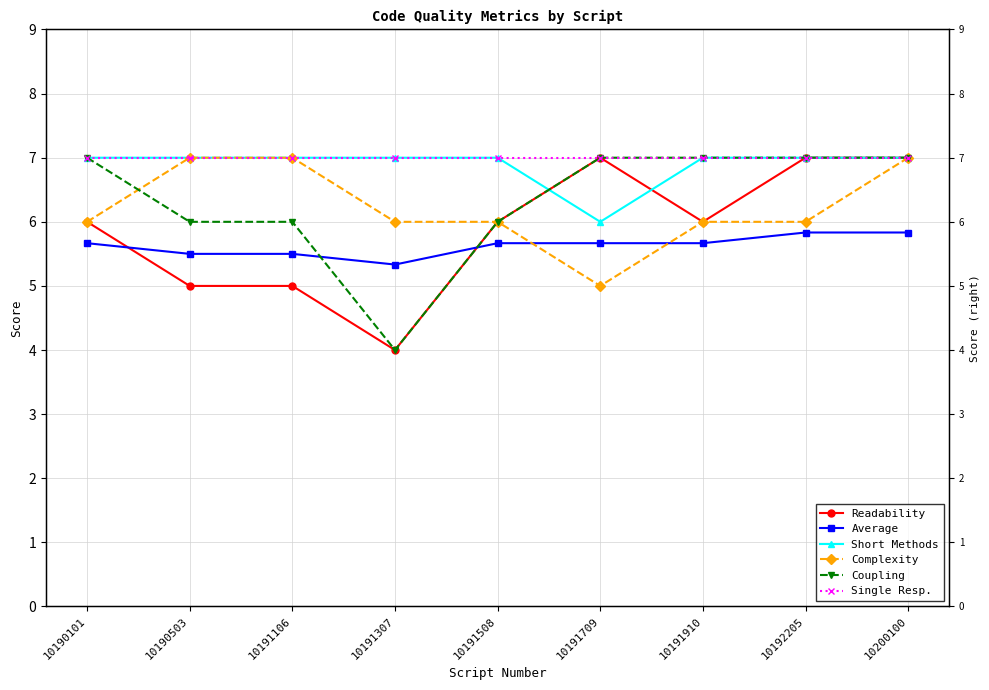

List the labels in order of Average value, smallest first.

10191307, 10190503, 10191106, 10190101, 10191508, 10191709, 10191910, 10192205, 10200100